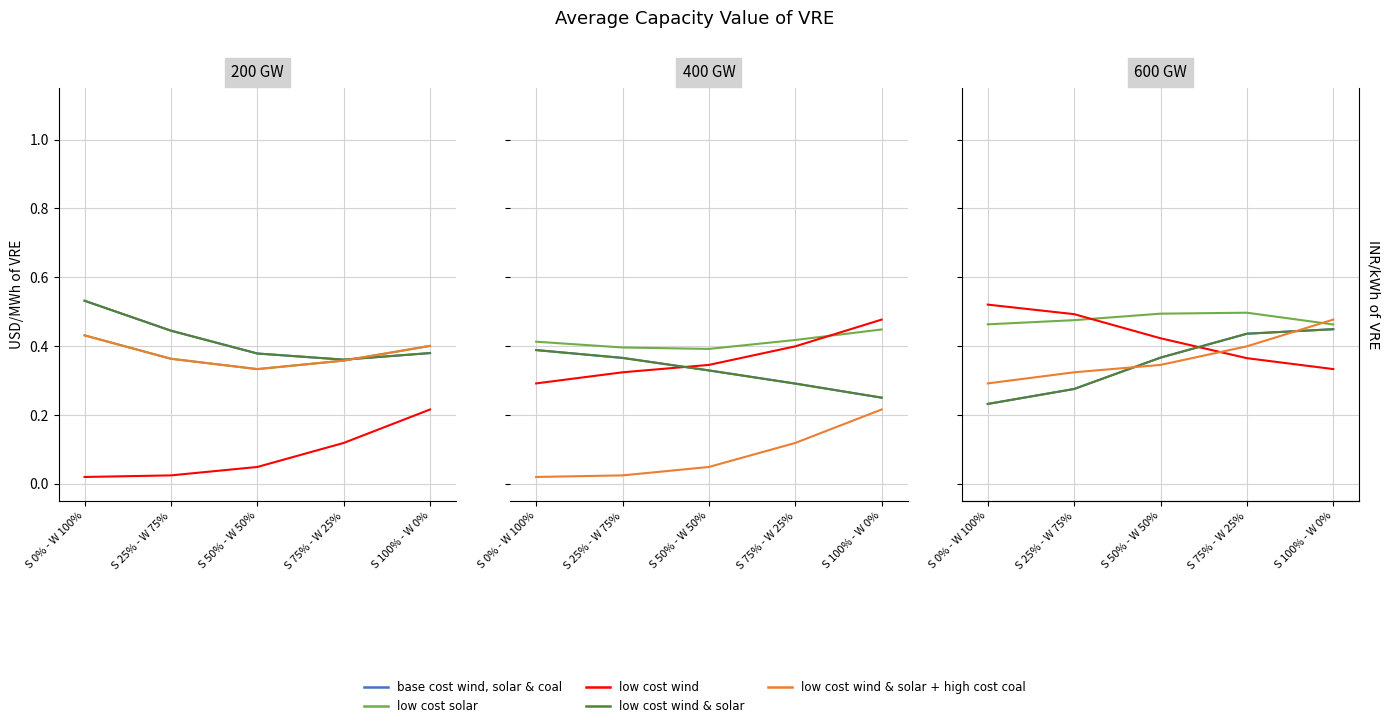

Which series has the widest spread of values?

base cost wind, solar & coal